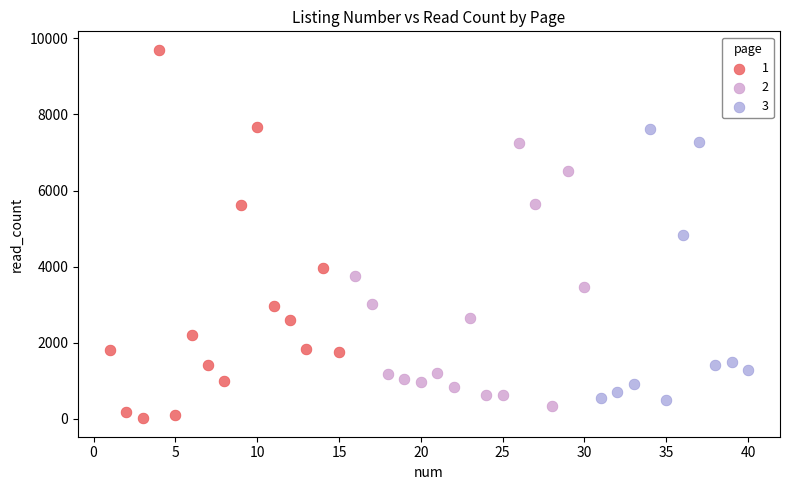

What are all the series names shown in the legend?

1, 2, 3